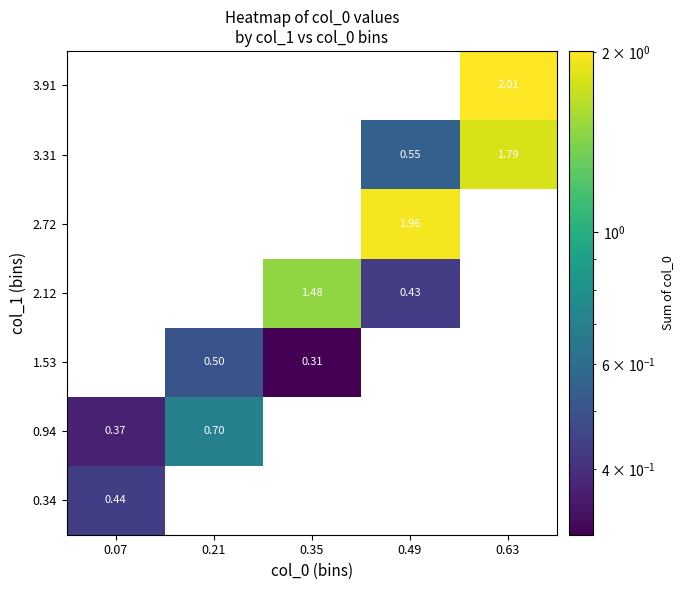

True or false: 1.53 has a value of 0.3 at 0.35.

True